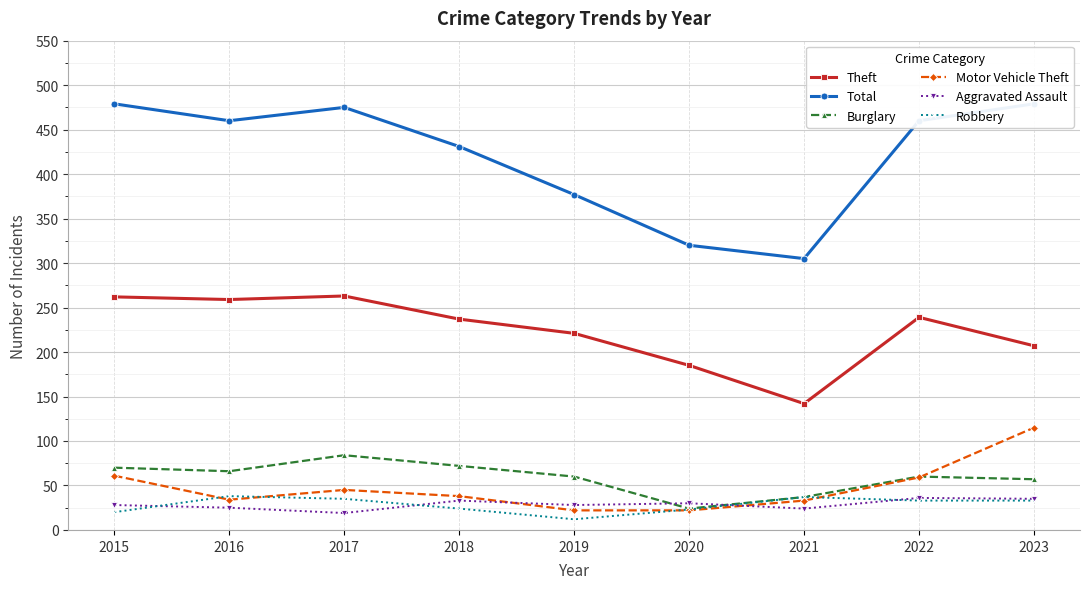

Rank the categories by Theft value from highest to lowest.

2017, 2015, 2016, 2022, 2018, 2019, 2023, 2020, 2021